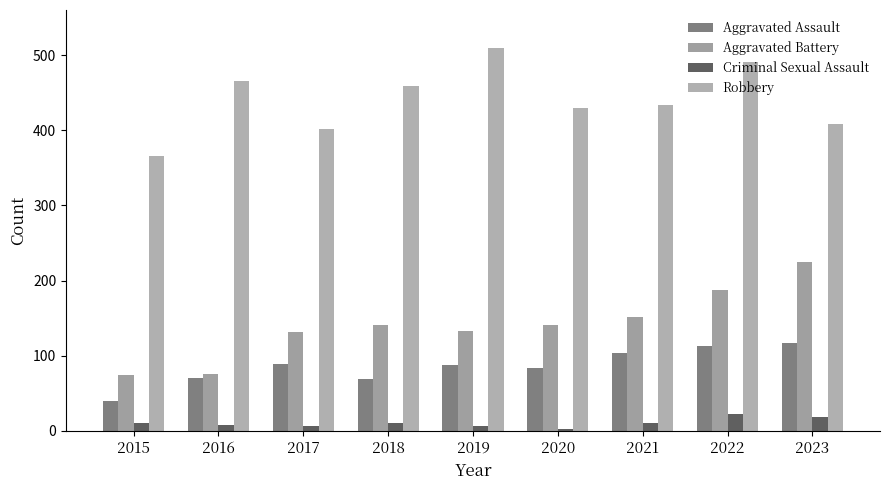

The value of Robbery at 2023 is 408. True or false?

True